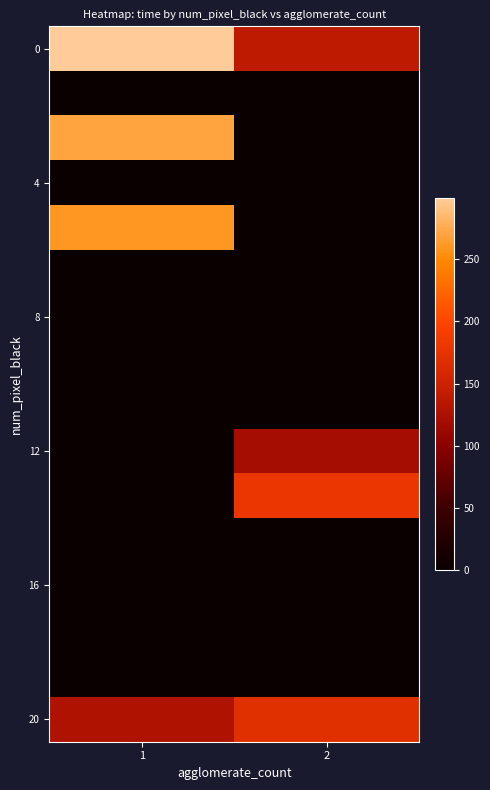

At how many categories does at least one series exceed 104?

2